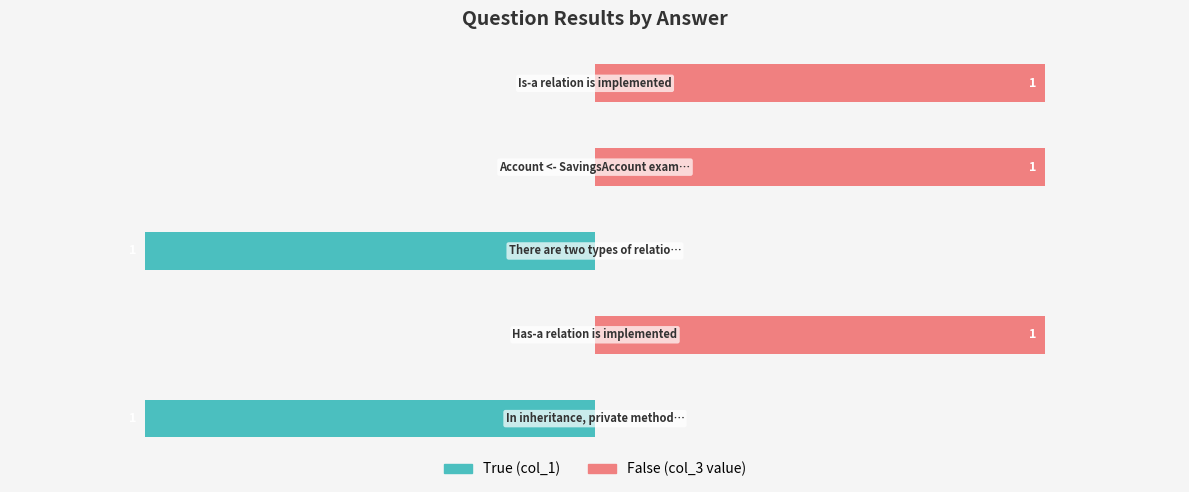

Does the chart contain stacked bars?

No